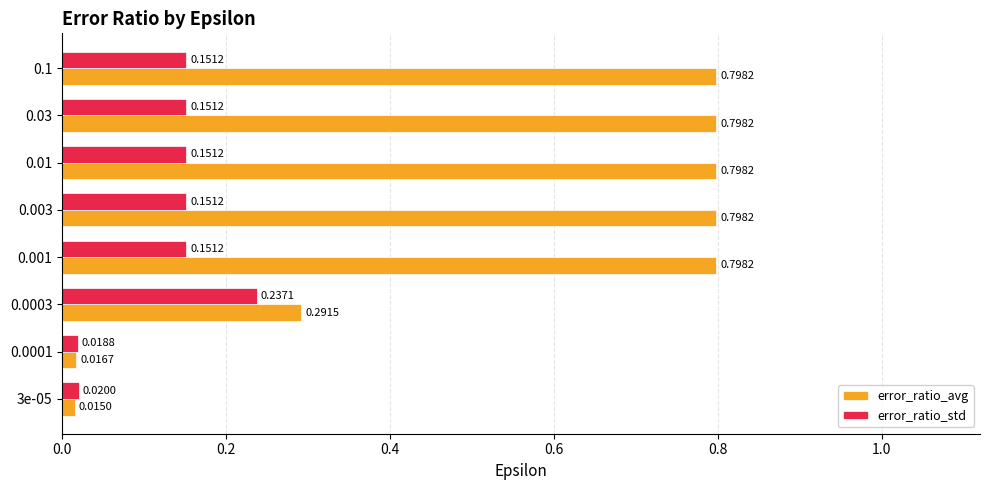

Which series has the largest range (max minus min)?

error_ratio_avg